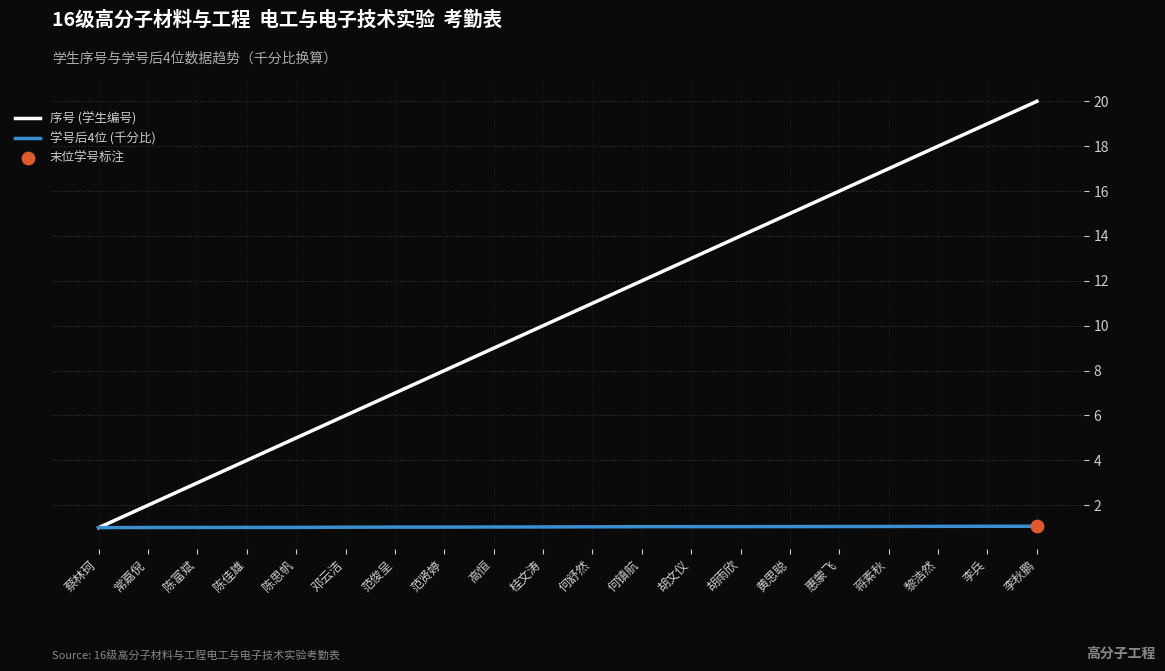

What is the total value across all series at 范贤婷?

9.0